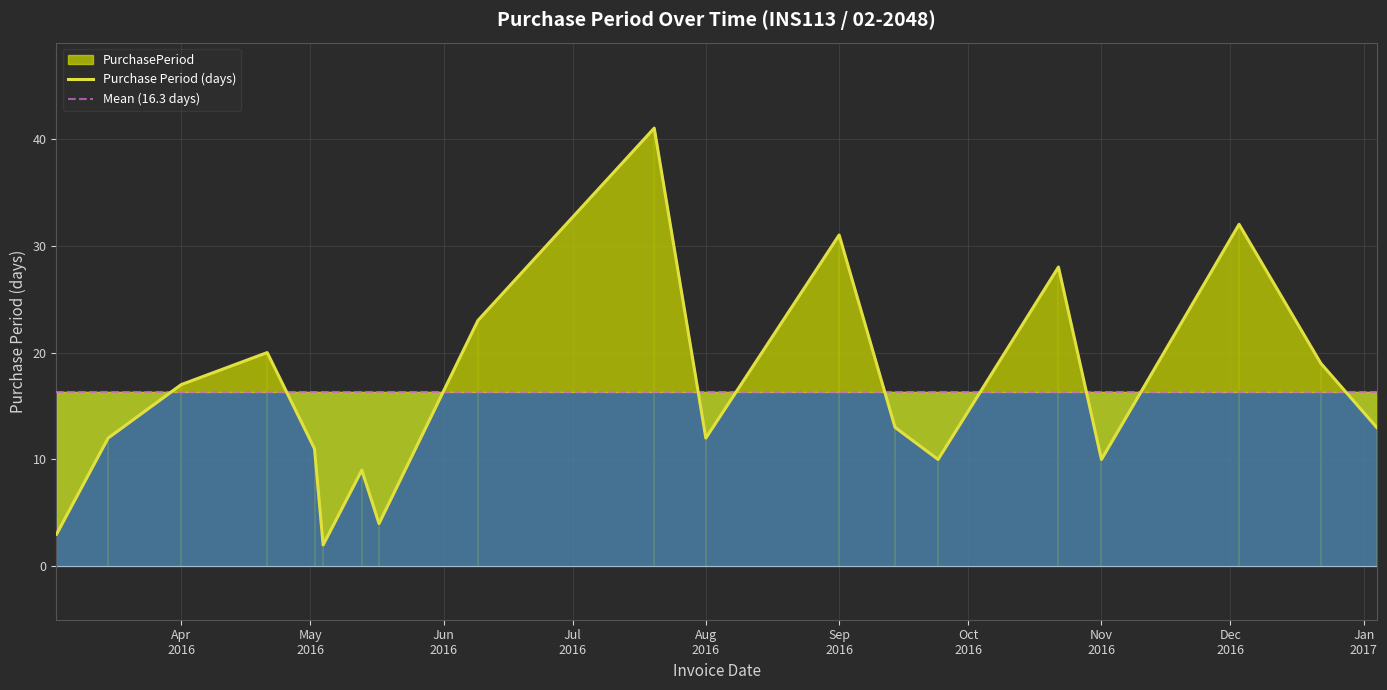

List the labels in order of value, largest first.

2016-07-20, 2016-12-03, 2016-09-01, 2016-10-22, 2016-06-09, 2016-04-21, 2016-12-22, 2016-04-01, 2016-09-14, 2017-01-04, 2016-03-15, 2016-08-01, 2016-05-02, 2016-09-24, 2016-11-01, 2016-05-13, 2016-05-17, 2016-03-03, 2016-05-04